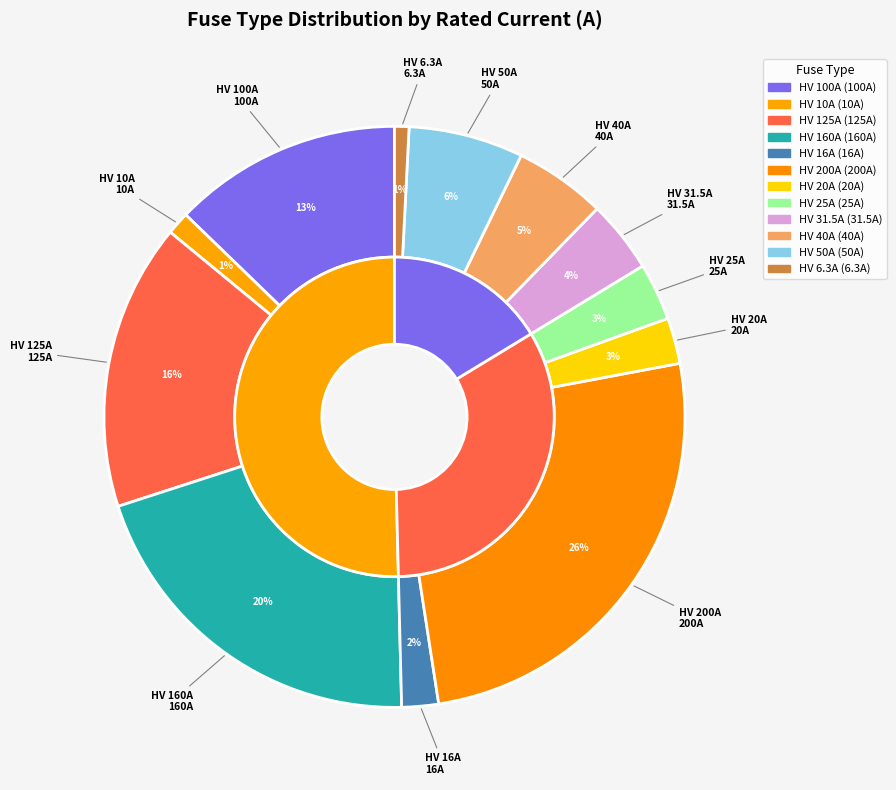

What is the total percentage of HV 16A and HV 200A?

27.6%